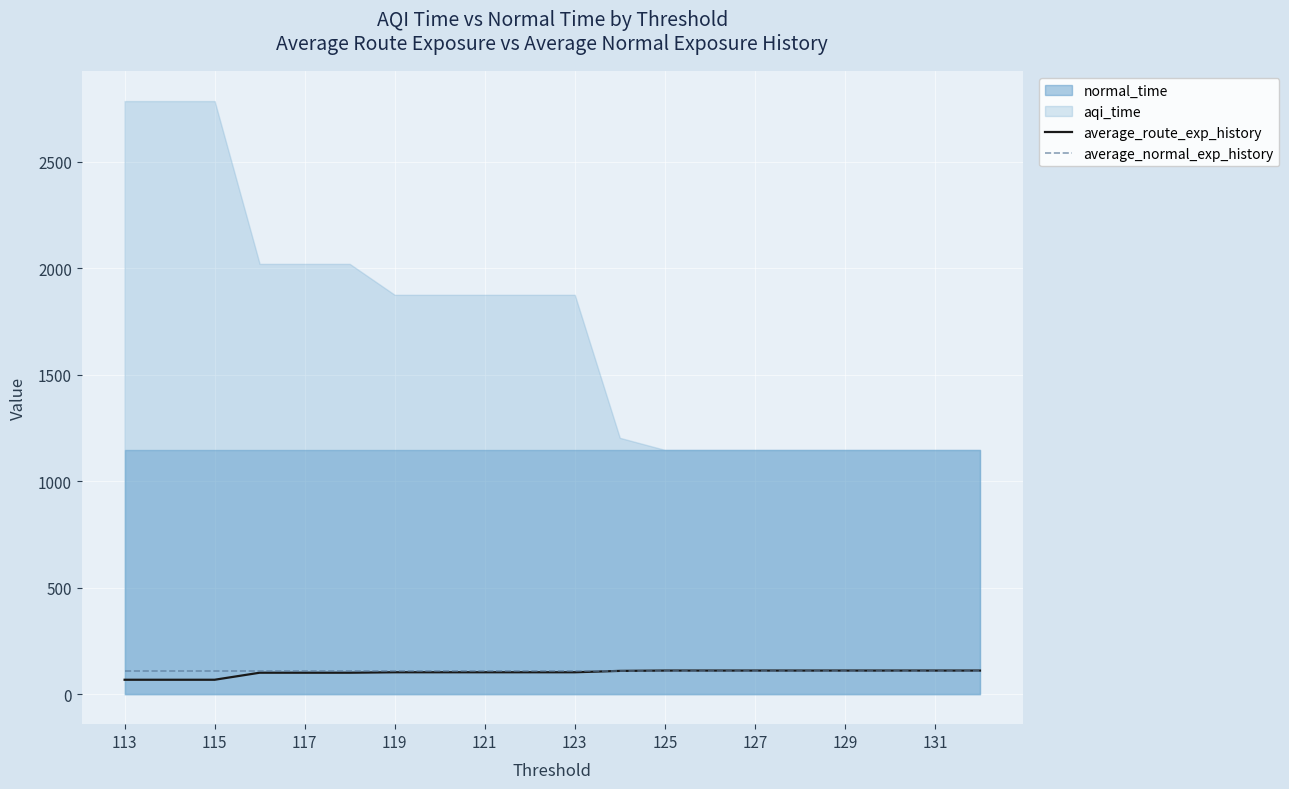

The value of average_route_exp_history at 119 is 104.3. True or false?

True